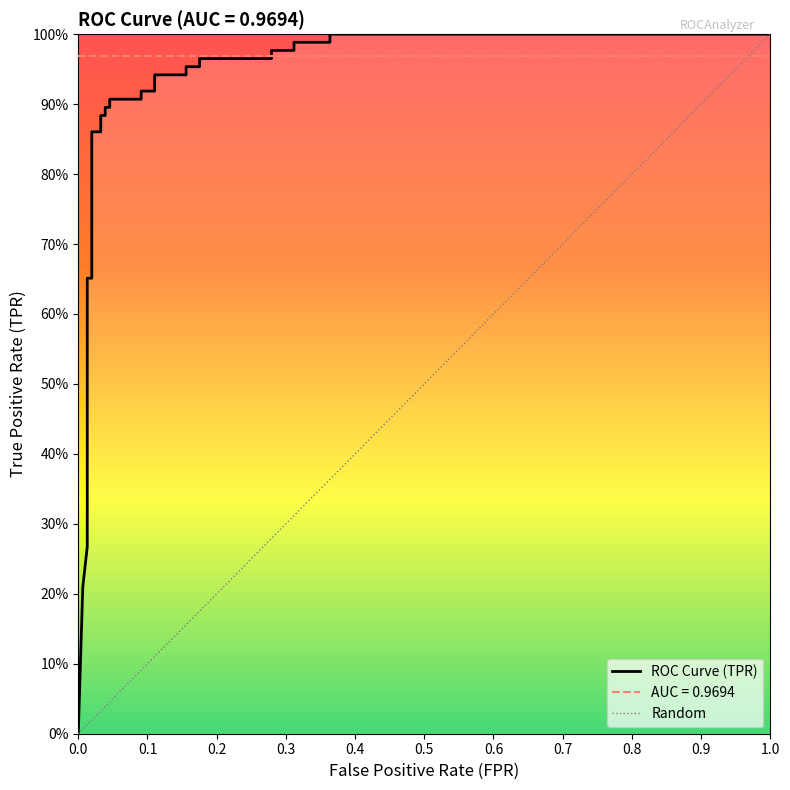

The value at 0.1 is 0.3. True or false?

False